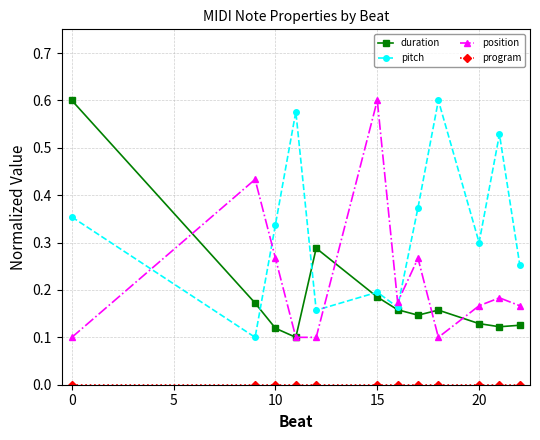

Which series has the largest total across all categories?

pitch